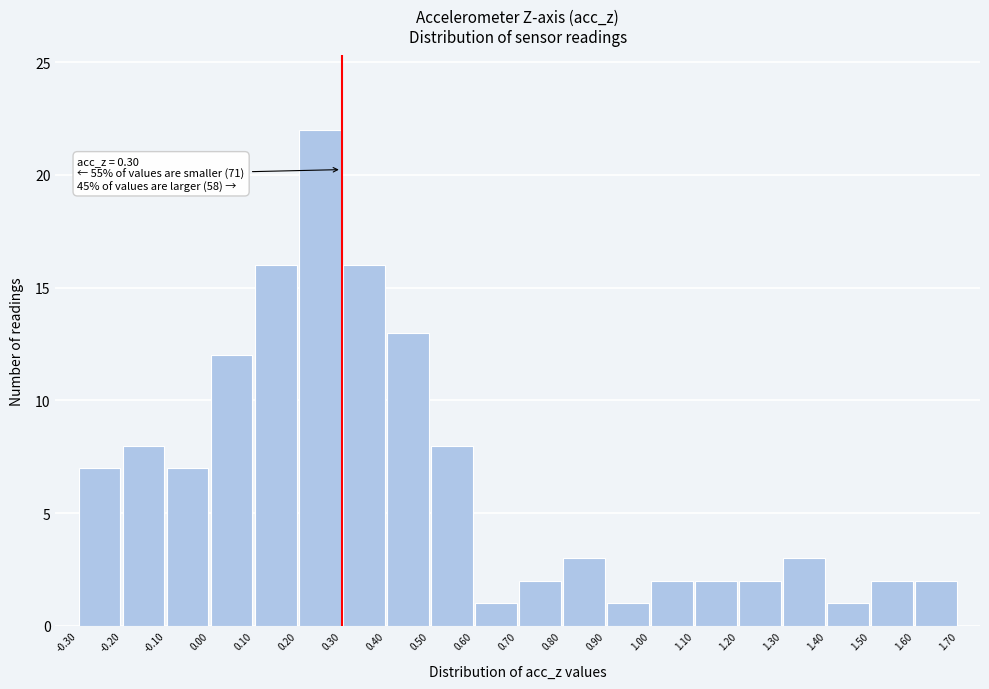

Which range on the x-axis has the tallest bar?

0.20 to 0.30